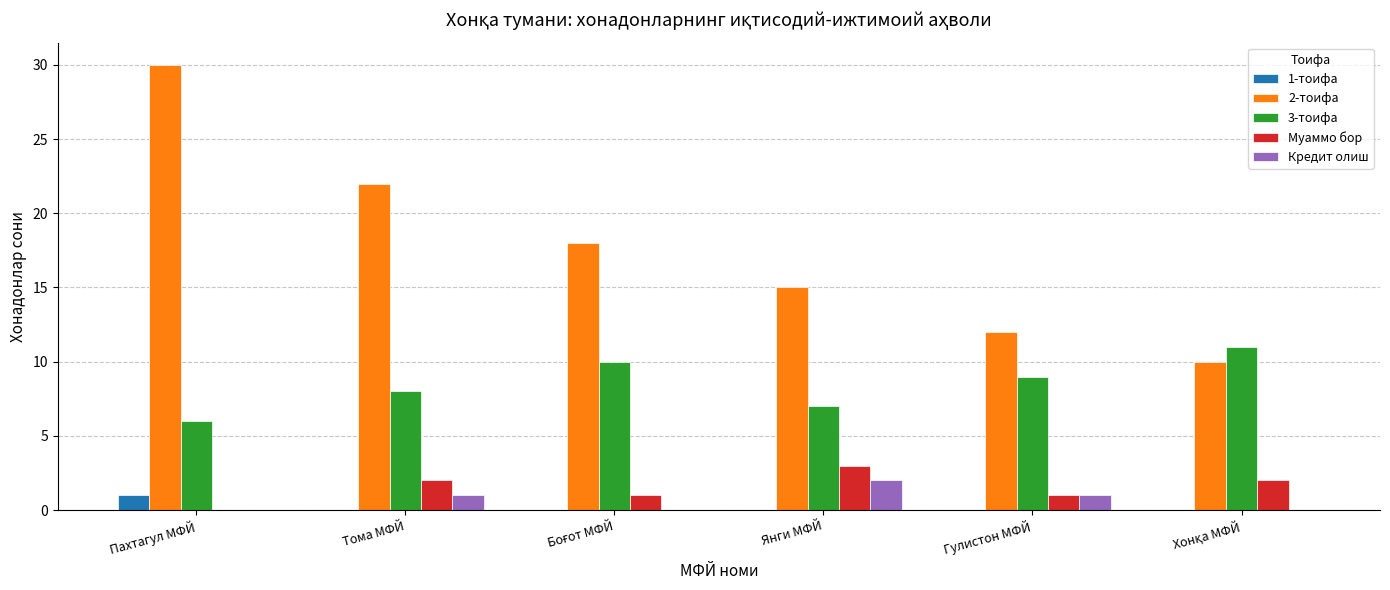

Between Пахтагул МФЙ and Тома МФЙ, which series saw the biggest shift?

2-тоифа